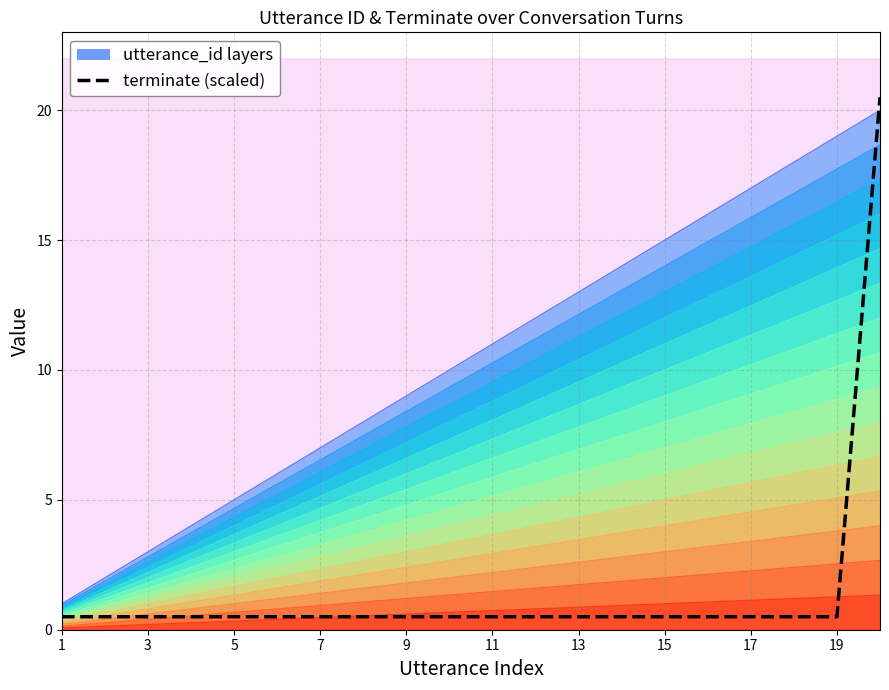

At how many categories does at least one series exceed 20?

1